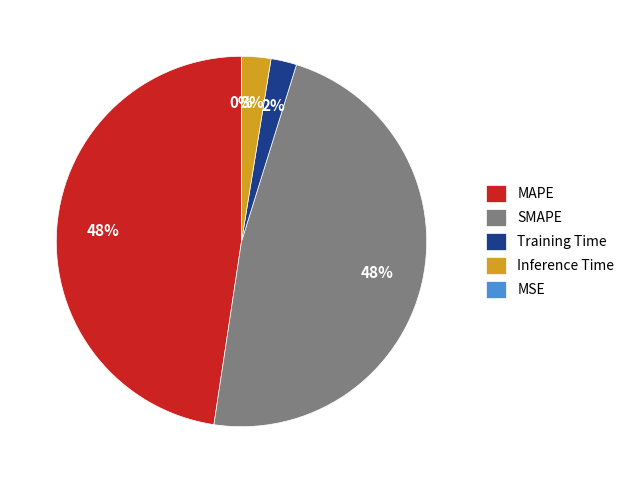

The MAPE slice represents 41% of the pie. True or false?

False